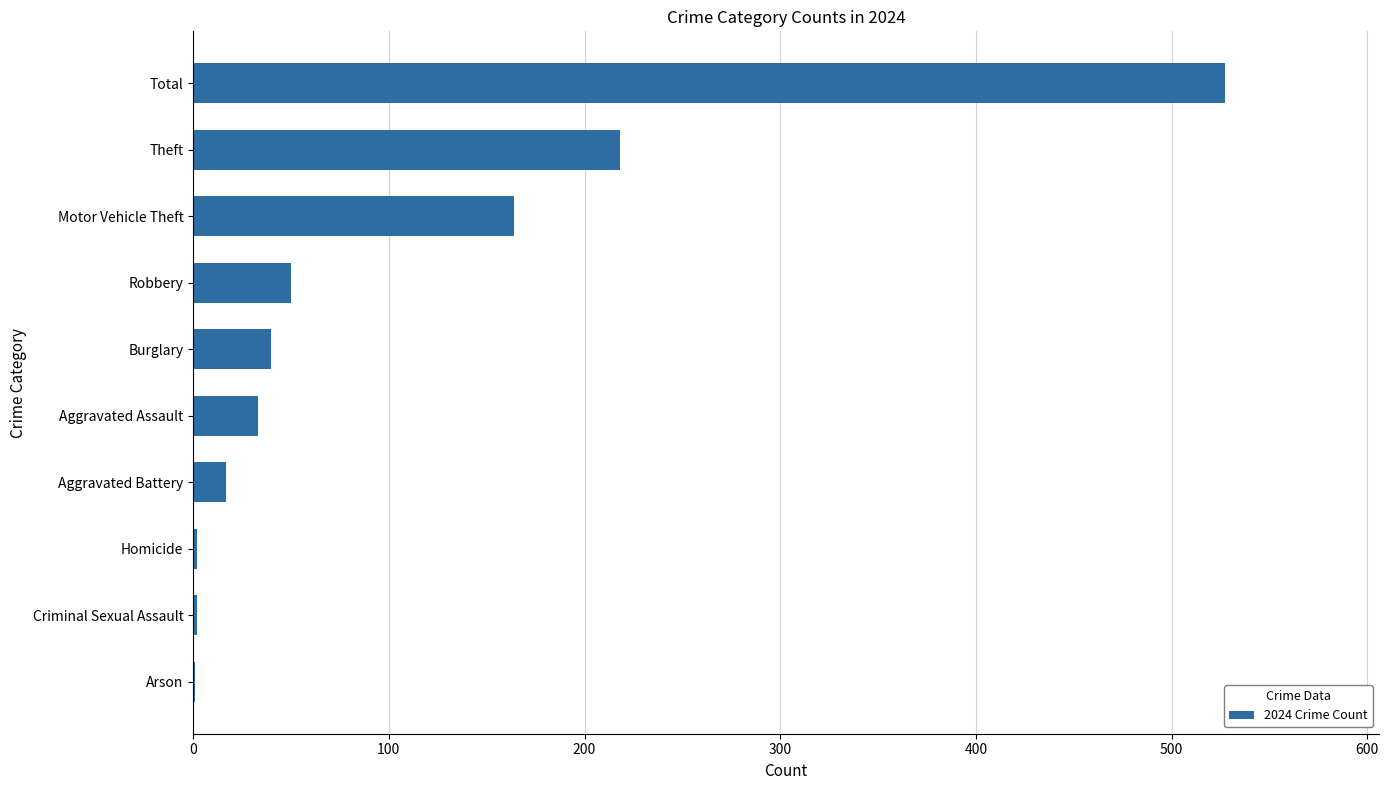

At which label is the value closest to 264?

Theft